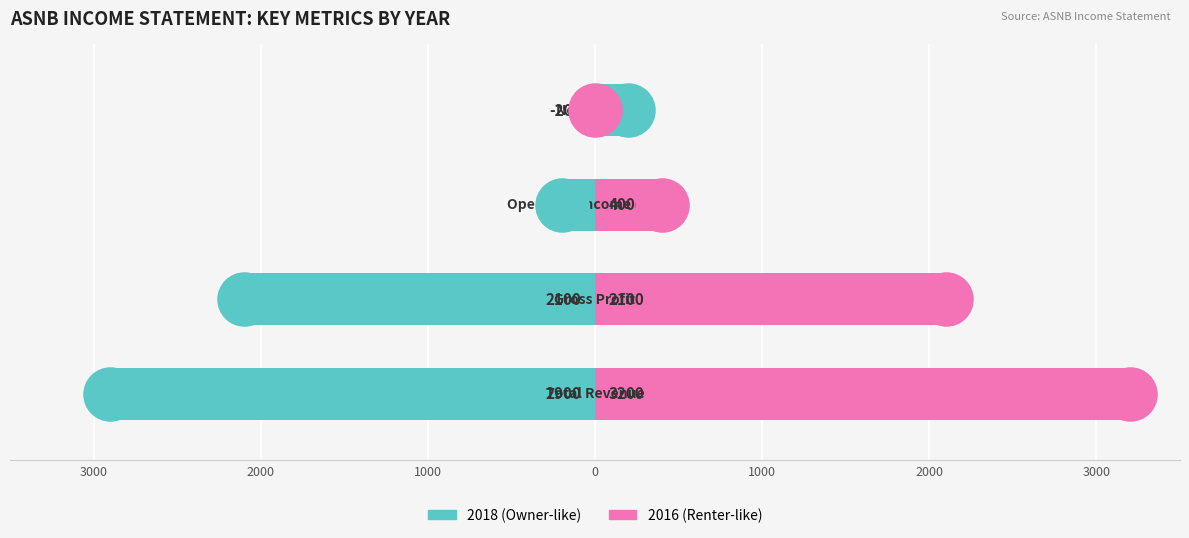

At how many categories does at least one series exceed 2197?

1